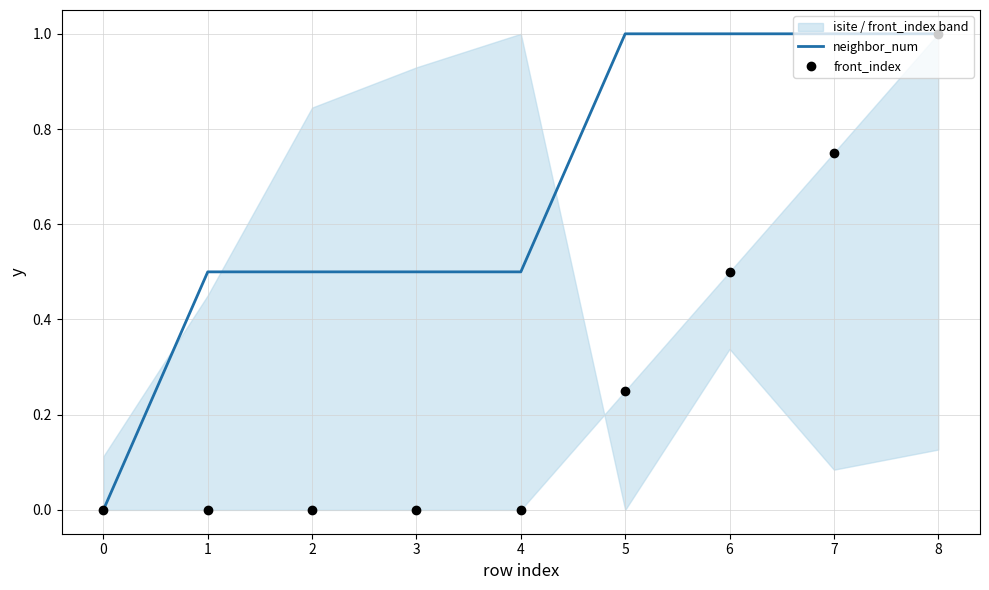

True or false: neighbor_num has a value of 0.5 at 3.

True